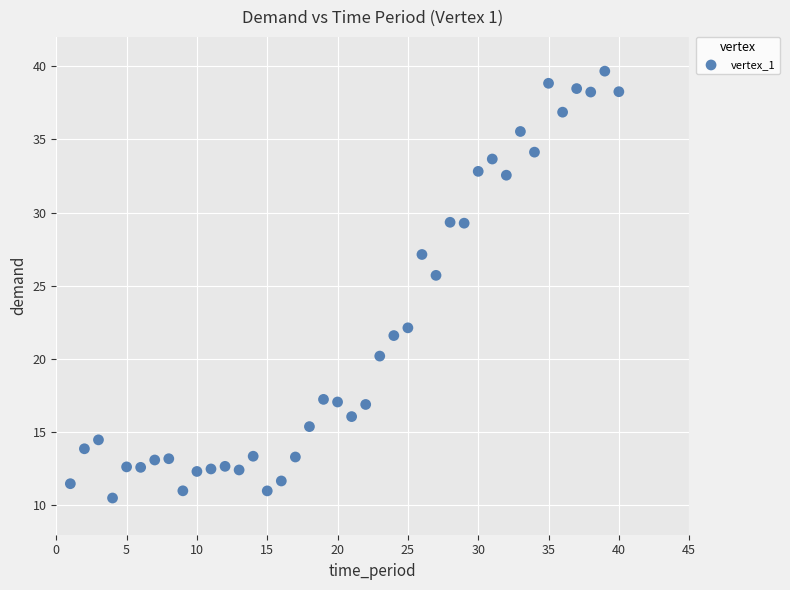

What Y value in the scatter plot is closest to 25?

25.7